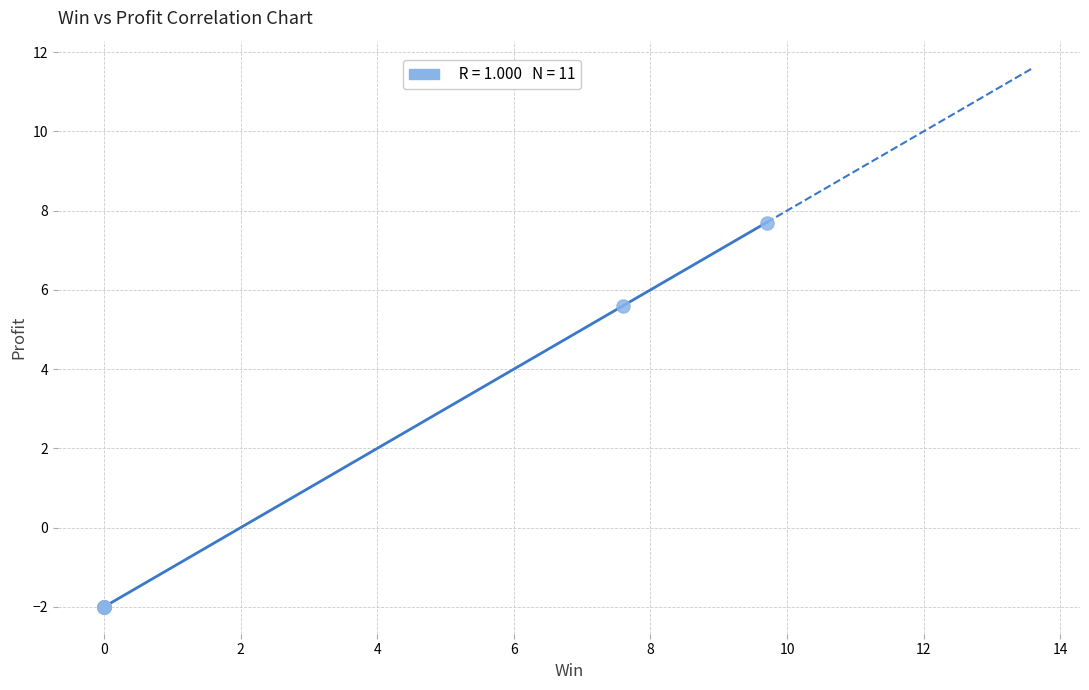

What Y value in the scatter plot is closest to 2?

5.6